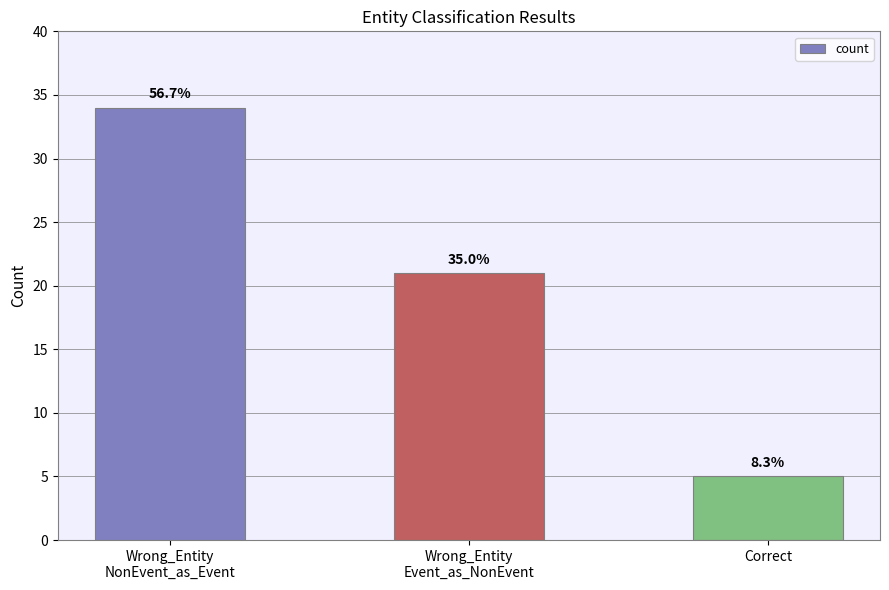

Approximately how many times larger is the value at Correct compared to Wrong_Entity
Event_as_NonEvent?

0.2